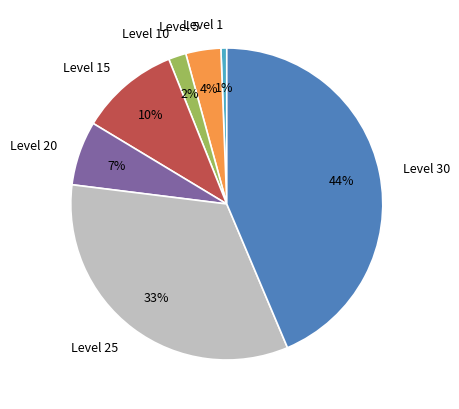

Count the number of slices in the pie.

7